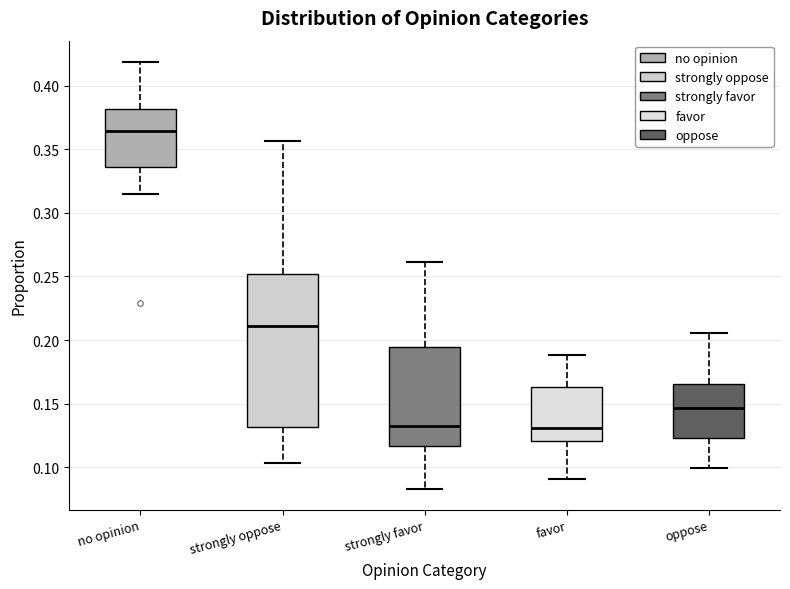

Which box has the highest median line?

no opinion